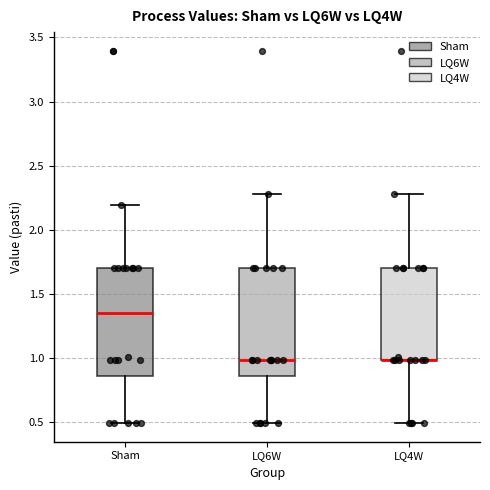

Reading left to right, read every box against the y-axis: the position of its median line, the range the box covers, and the ends of its whiskers. The values are not printed on the chart, so give them approximately, as read against the axis.

Sham: median 1.35, box 0.85 to 1.70, whiskers 0.50 to 2.20
LQ6W: median 1.00, box 0.85 to 1.70, whiskers 0.50 to 2.30
LQ4W: median 1.00 (drawn on the box's lower edge), box 1.00 to 1.70, whiskers 0.50 to 2.30